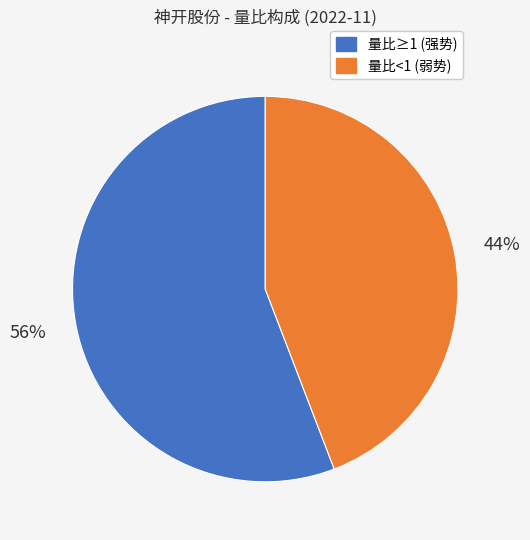

Does any single category account for the majority?

Yes